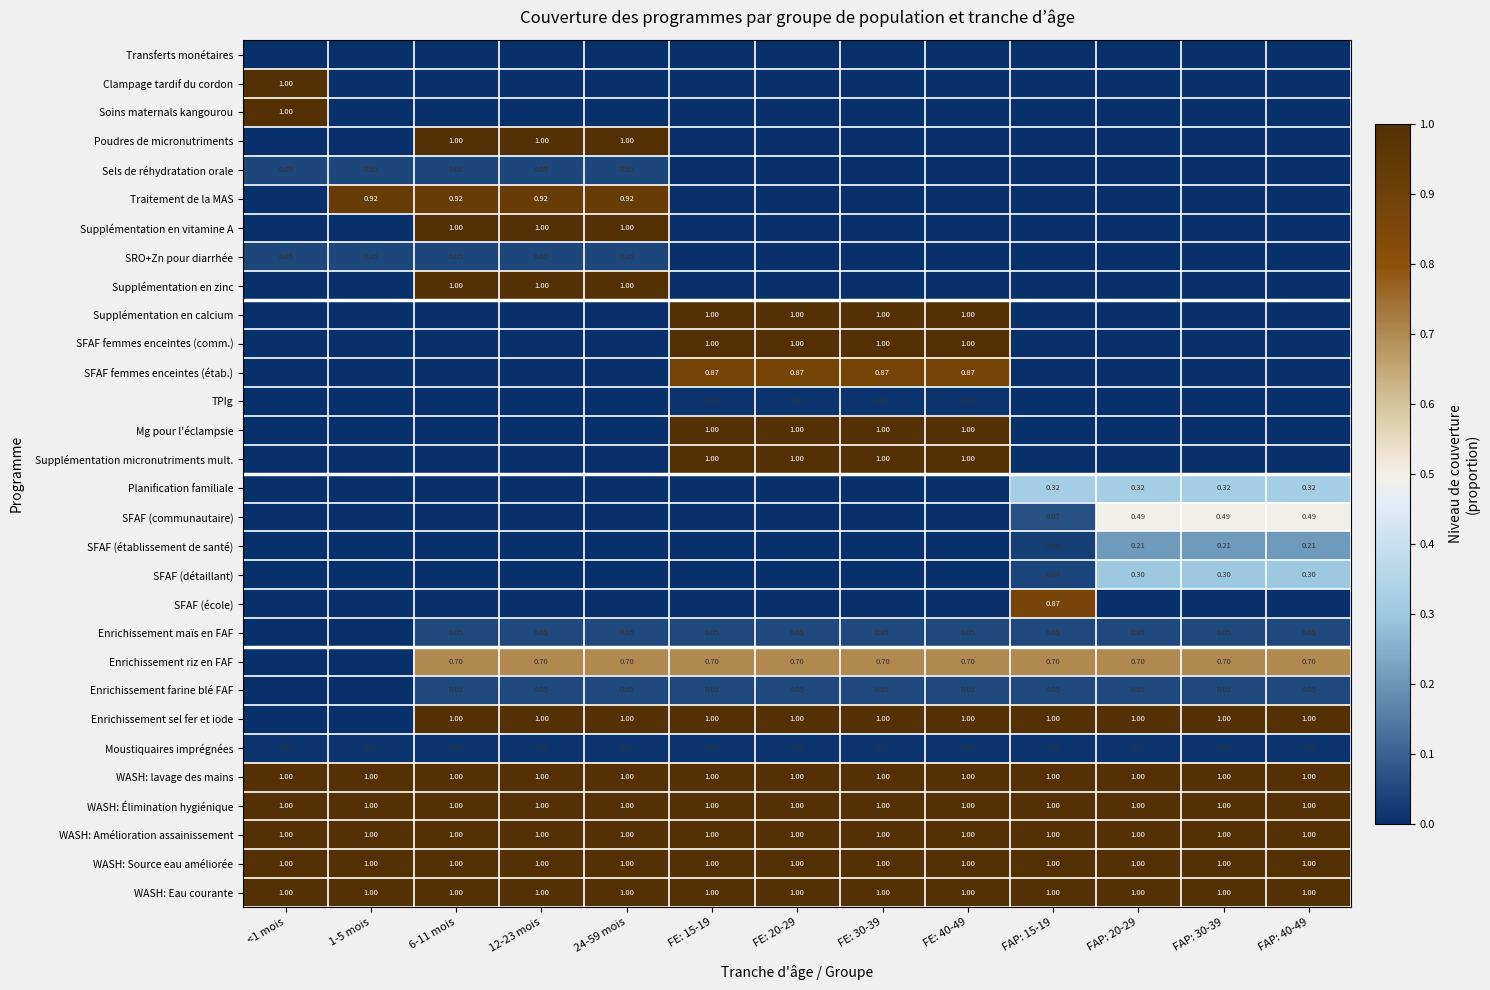

The SFAF femmes enceintes (étab.) series shows 0.0 at 1-5 mois. True or false?

True